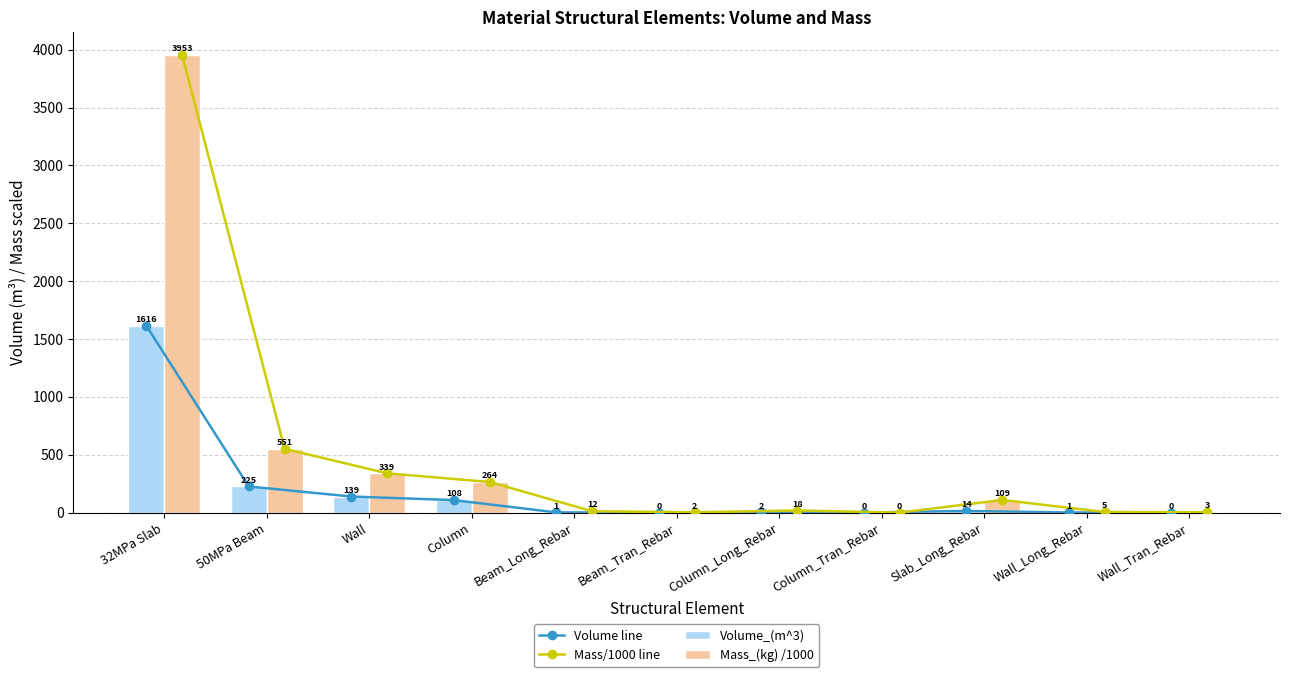

Which has a higher value, Column or 50MPa Beam?

50MPa Beam